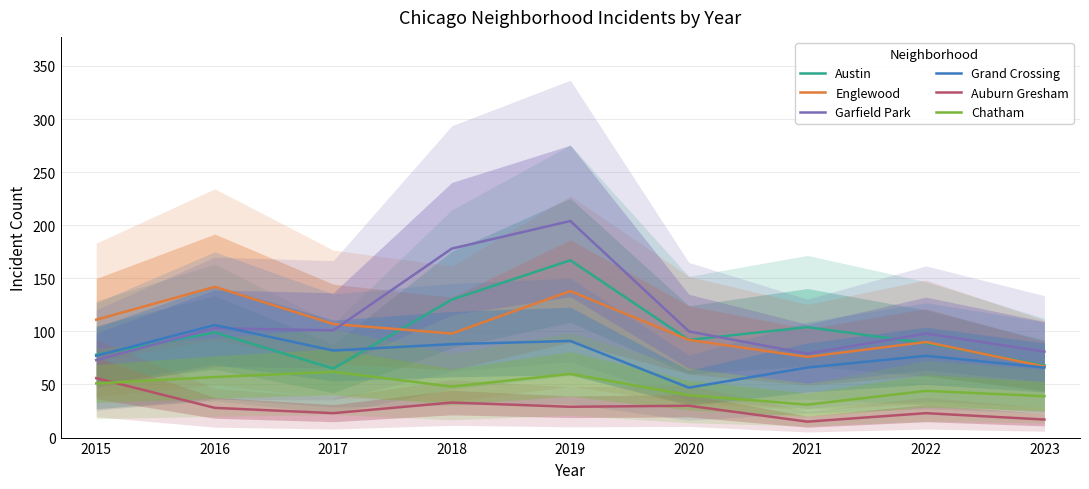

Reading right to left, list all the values displayed in this chart.

Austin: 2023=68	2022=89	2021=104	2020=92	2019=167	2018=130	2017=65	2016=99	2015=78
Englewood: 2023=67	2022=90	2021=76	2020=92	2019=138	2018=98	2017=107	2016=142	2015=111
Garfield Park: 2023=81	2022=98	2021=79	2020=100	2019=204	2018=178	2017=101	2016=103	2015=73
Grand Crossing: 2023=66	2022=77	2021=66	2020=47	2019=91	2018=88	2017=82	2016=106	2015=77
Auburn Gresham: 2023=17	2022=23	2021=15	2020=30	2019=29	2018=33	2017=23	2016=28	2015=56
Chatham: 2023=39	2022=44	2021=31	2020=40	2019=60	2018=48	2017=62	2016=57	2015=51